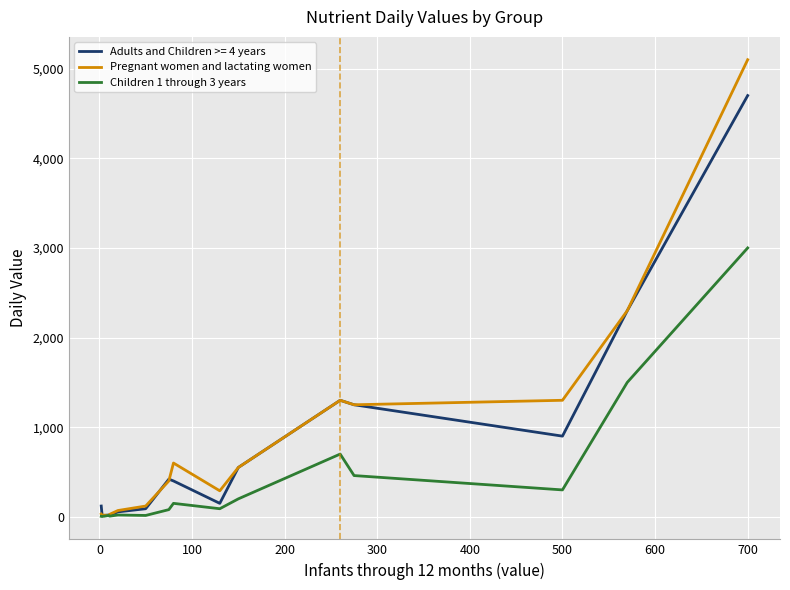

Rank the series by their maximum value, from lowest to highest.

Children 1 through 3 years, Adults and Children >= 4 years, Pregnant women and lactating women